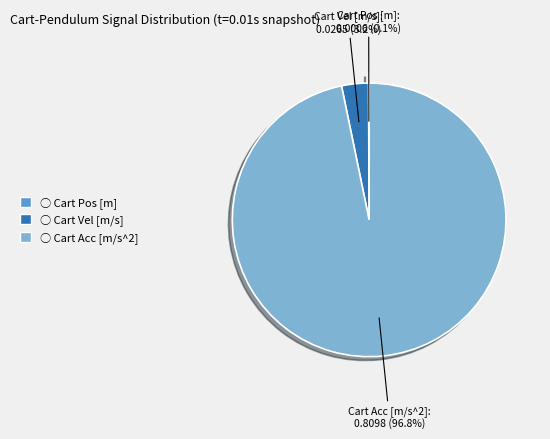

Is there a majority slice in this chart?

Yes